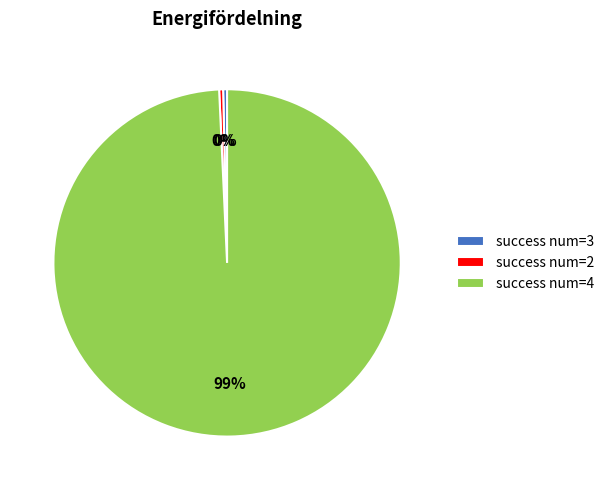

Does any single category account for the majority?

Yes